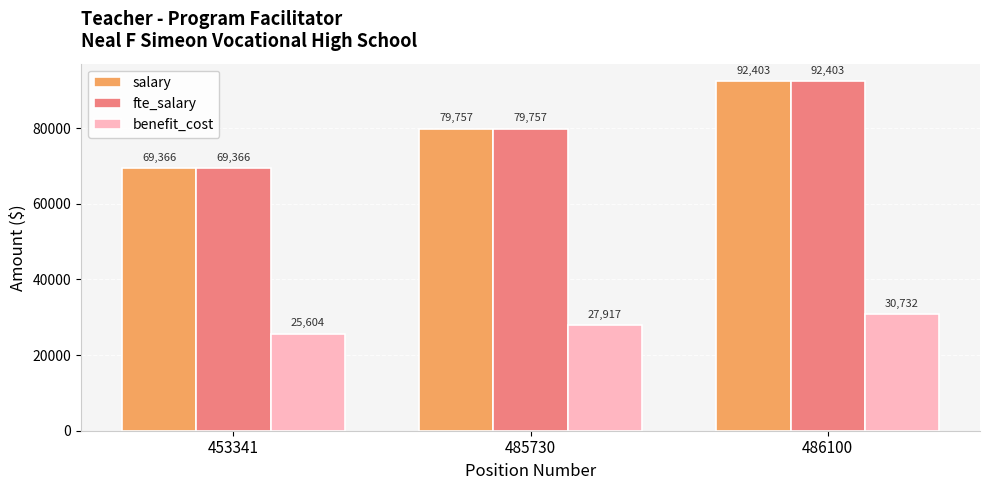

What are all the series names shown in the legend?

salary, fte_salary, benefit_cost